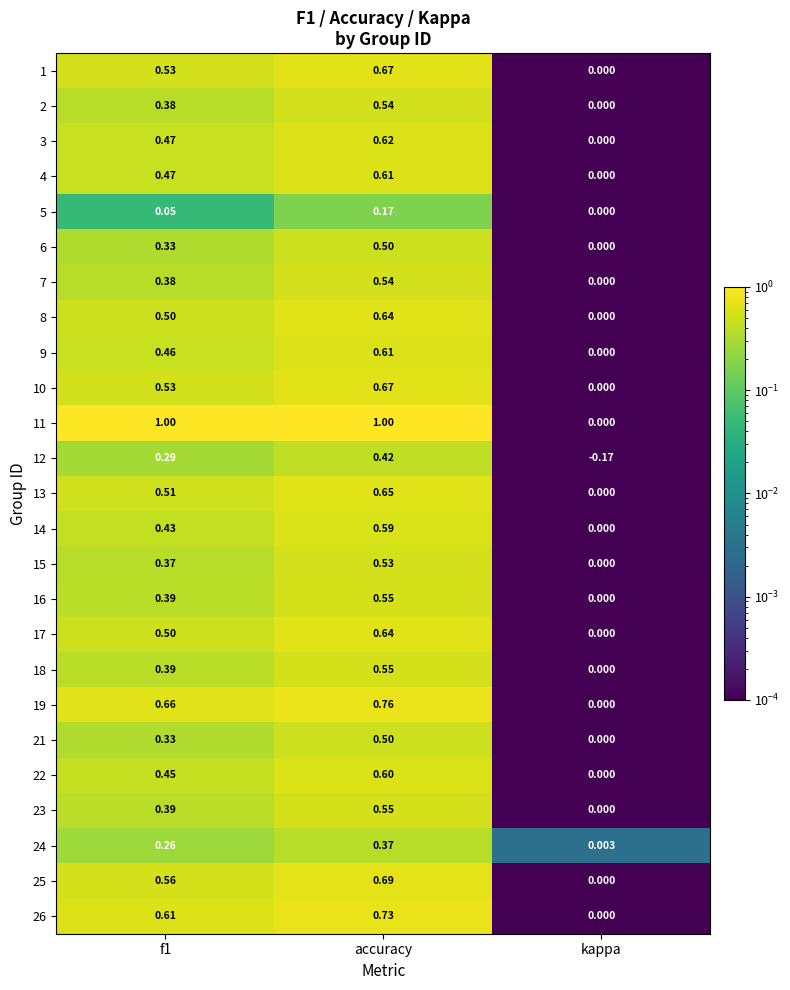

Which category has the lowest value across all series?

kappa